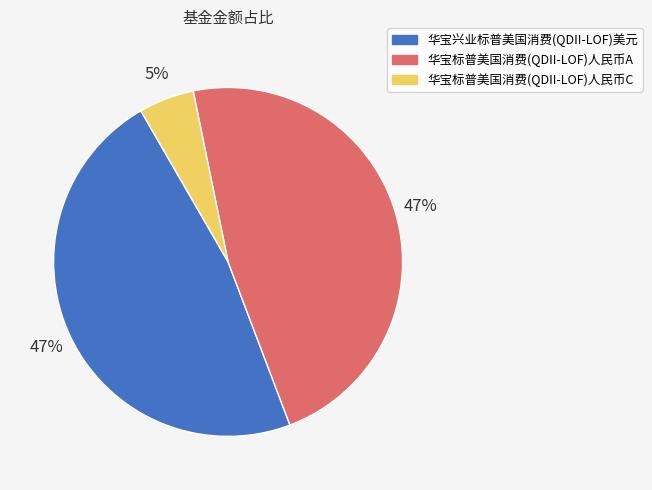

Count the number of slices in the pie.

3